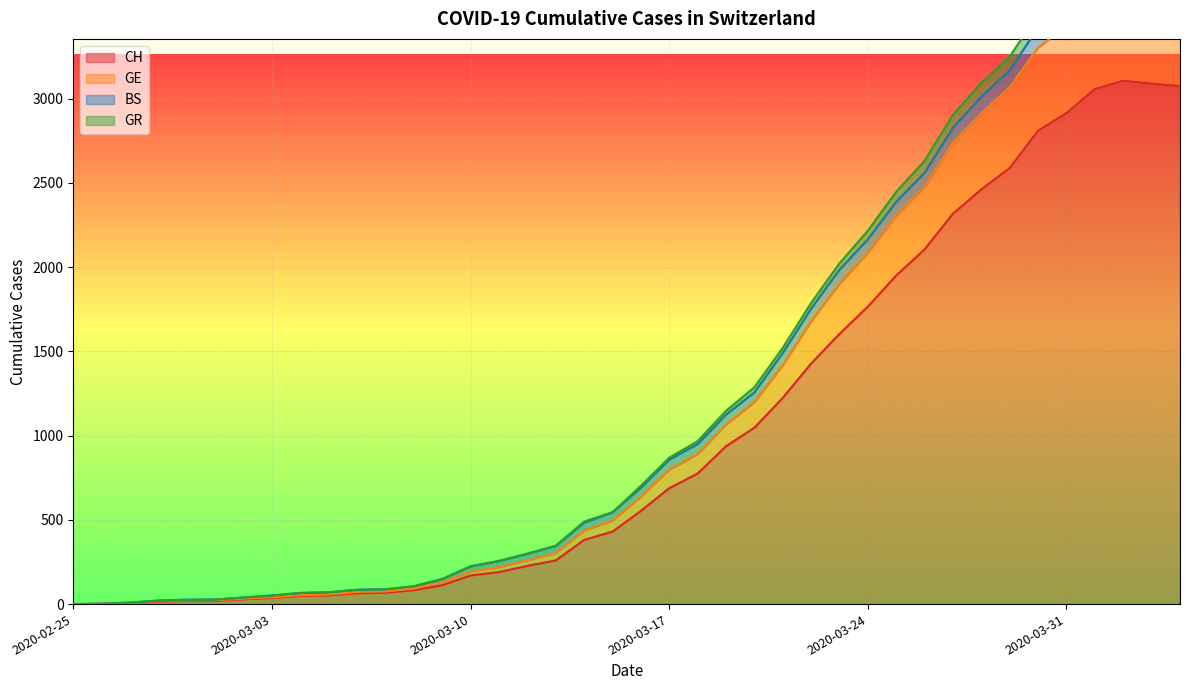

What is the approximate value of GE at 2020-03-13, to the nearest 10?

300